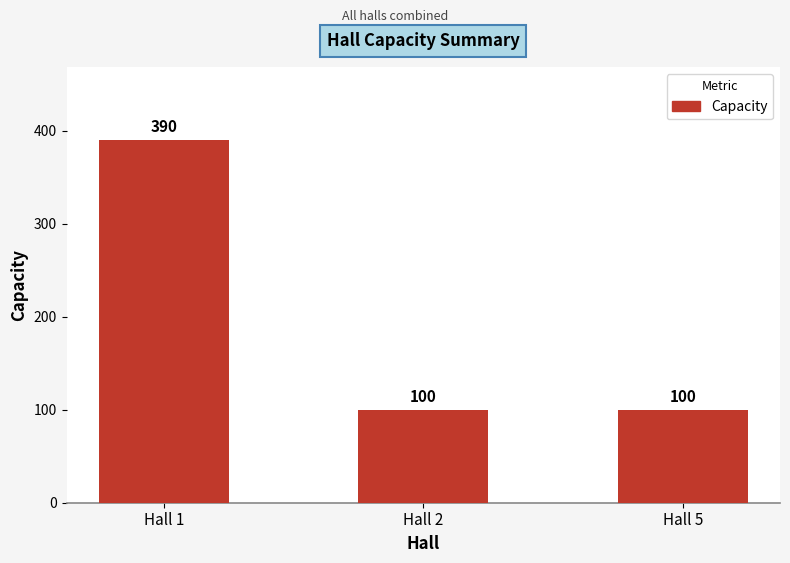

How many values exceed 100?

1